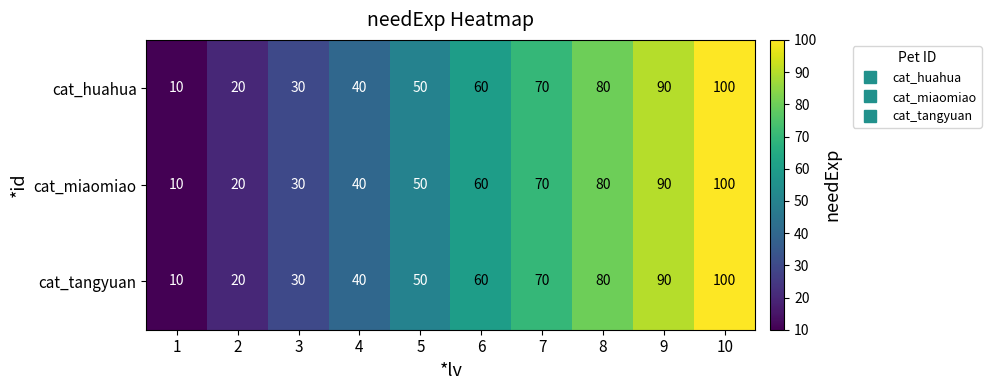

Is it true that cat_huahua equals 31 at 2?

False